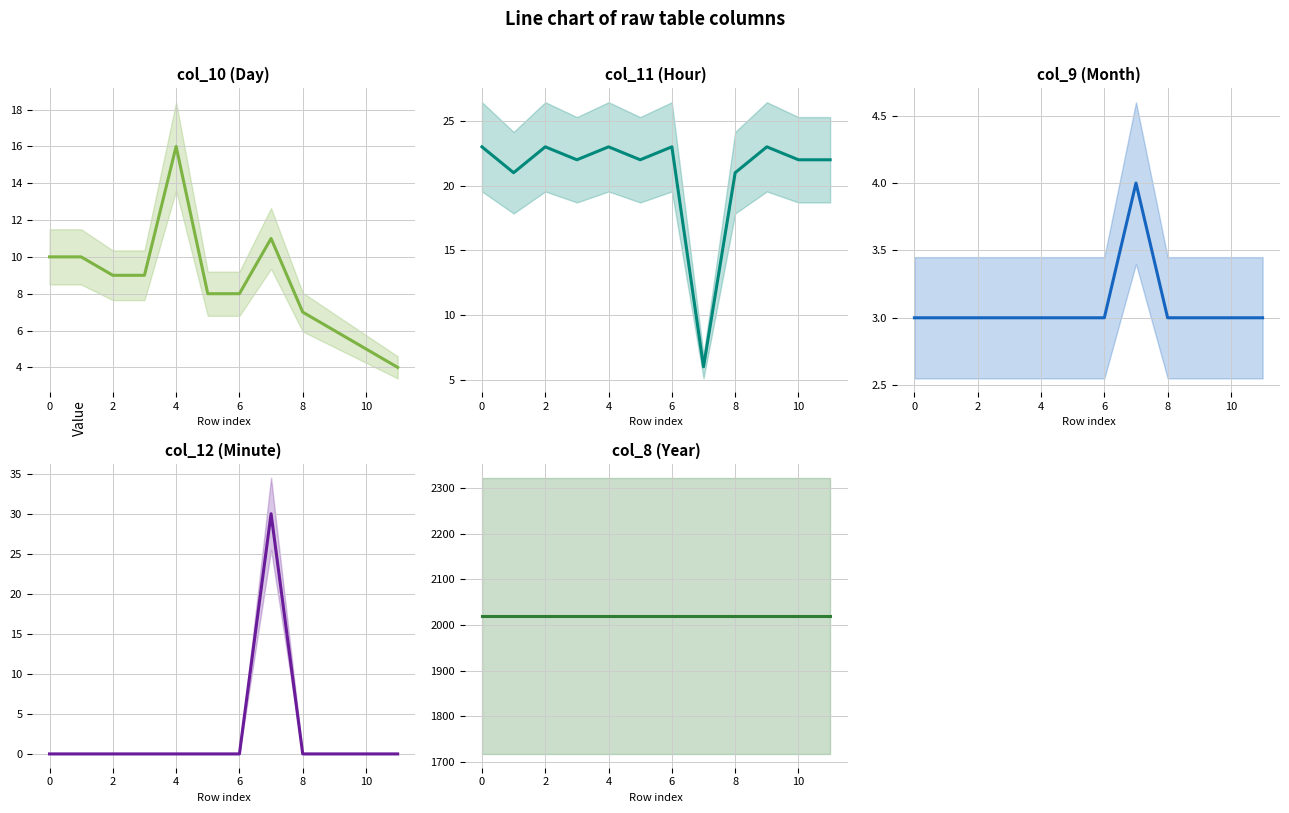

What is the total value across all series at 8?

2053